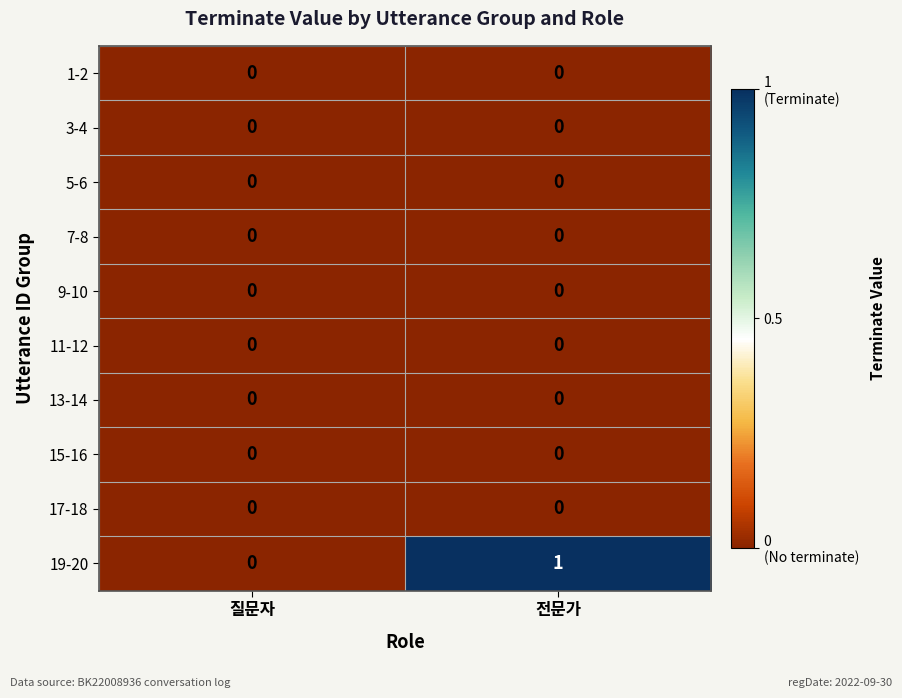

At which category is the sum across all series the highest?

전문가